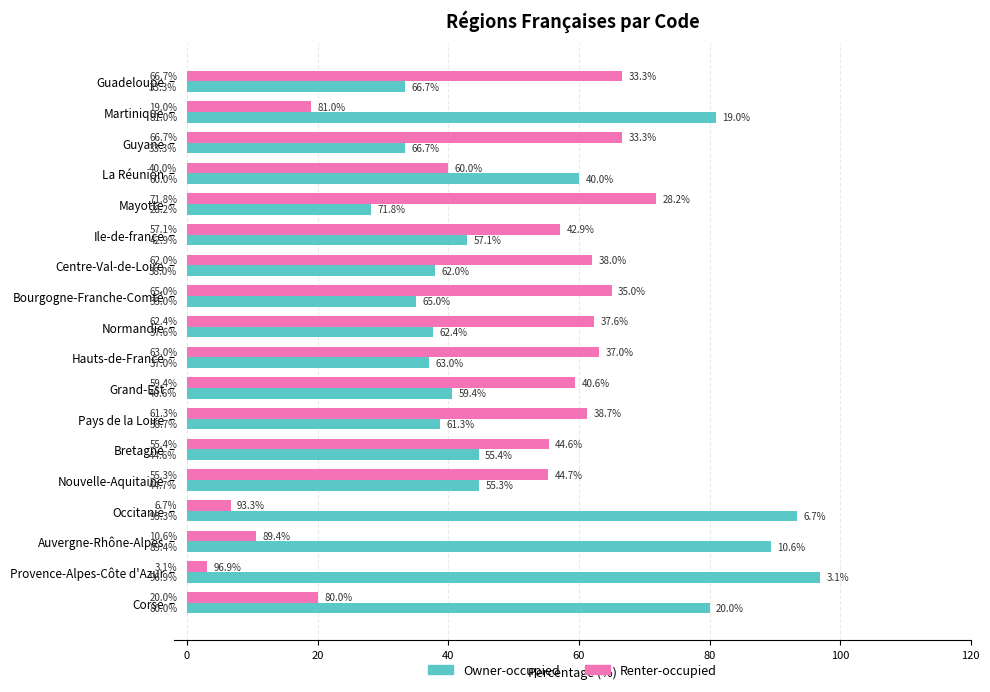

Rank the series by their average value, from highest to lowest.

Owner-occupied, Renter-occupied